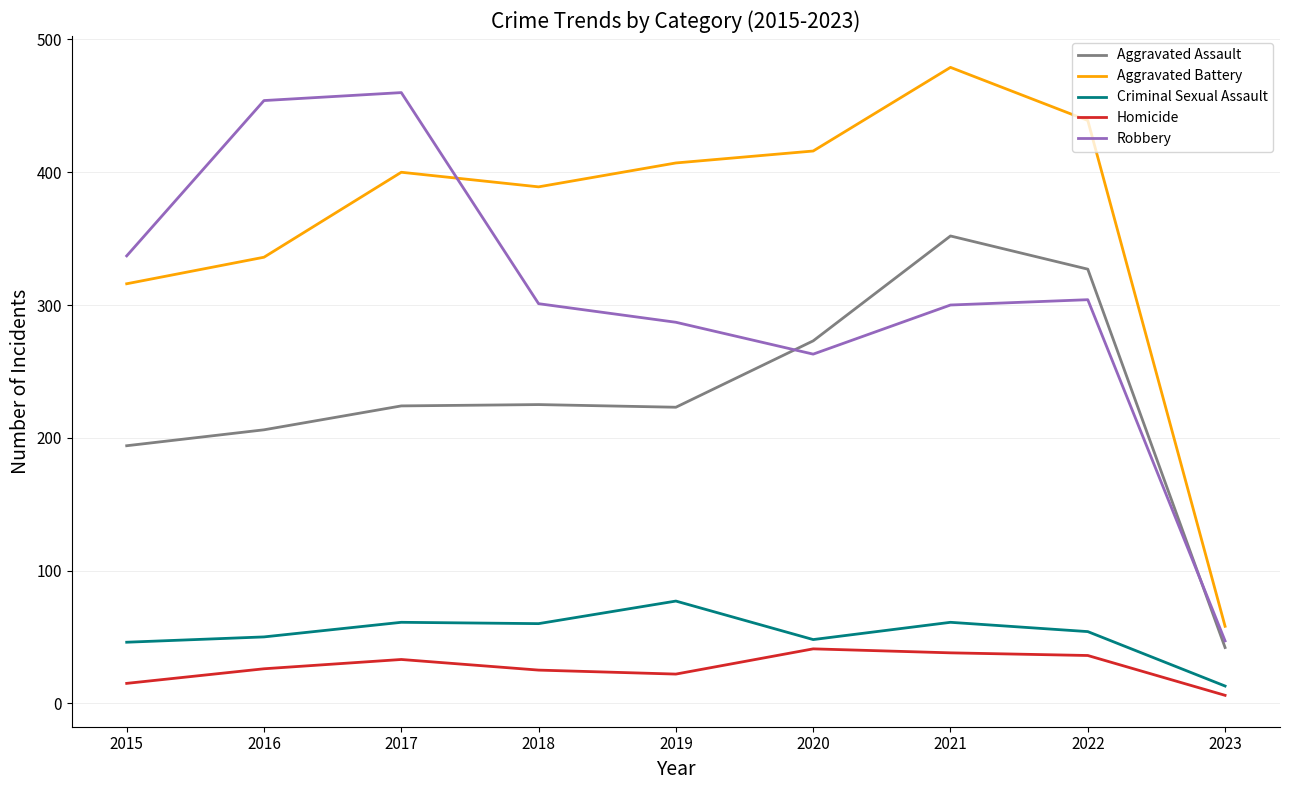

Is this an area chart (filled region under the line)?

No